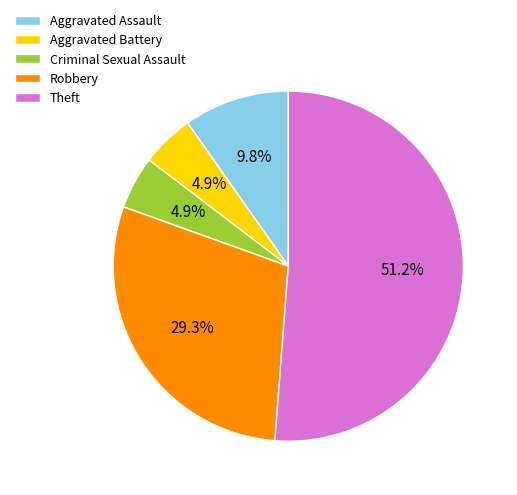

How many slices are in this pie chart?

5